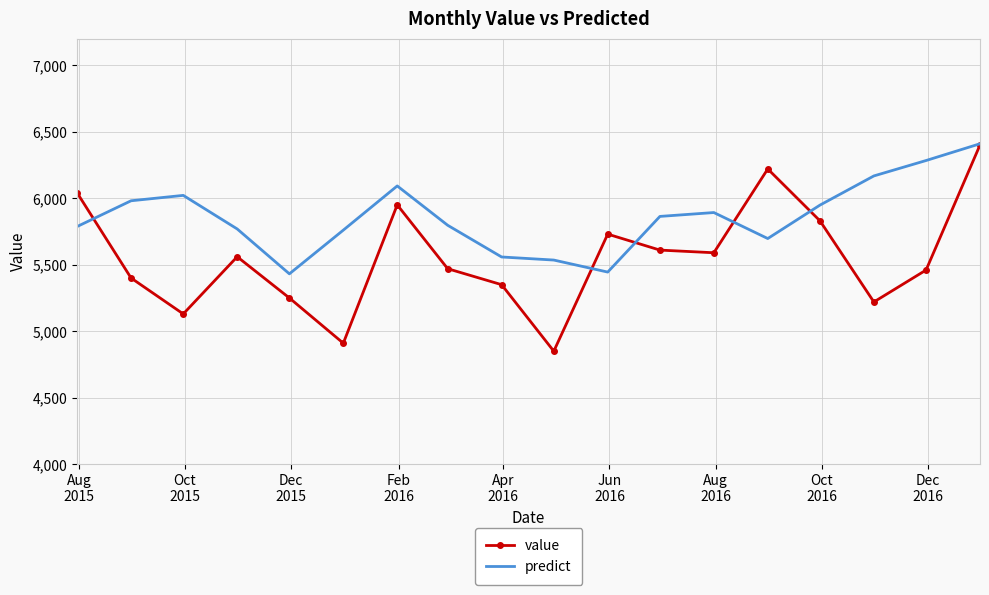

Which series has the largest total across all categories?

predict